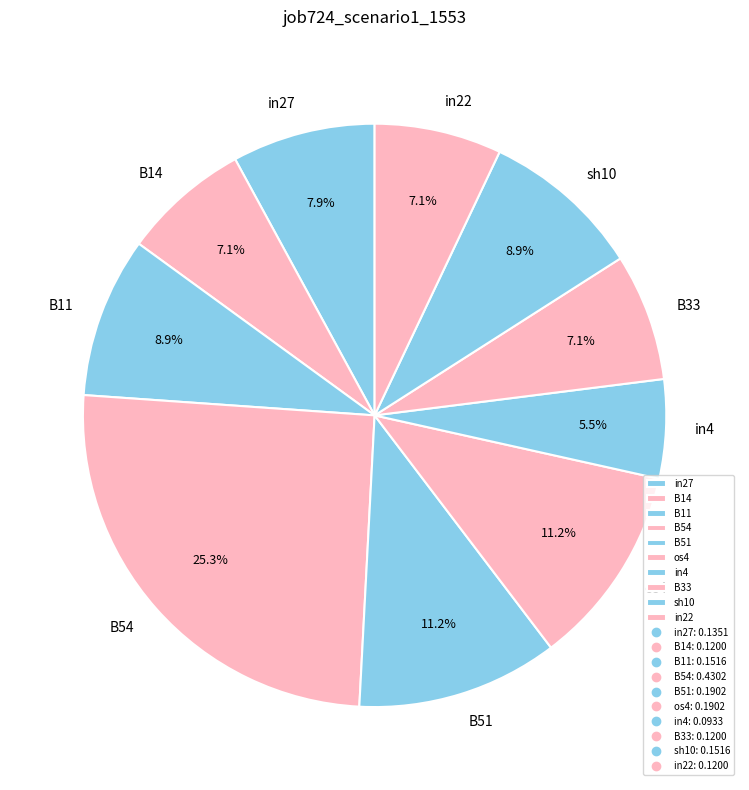

To the nearest percent, what portion does in27 represent?

8%